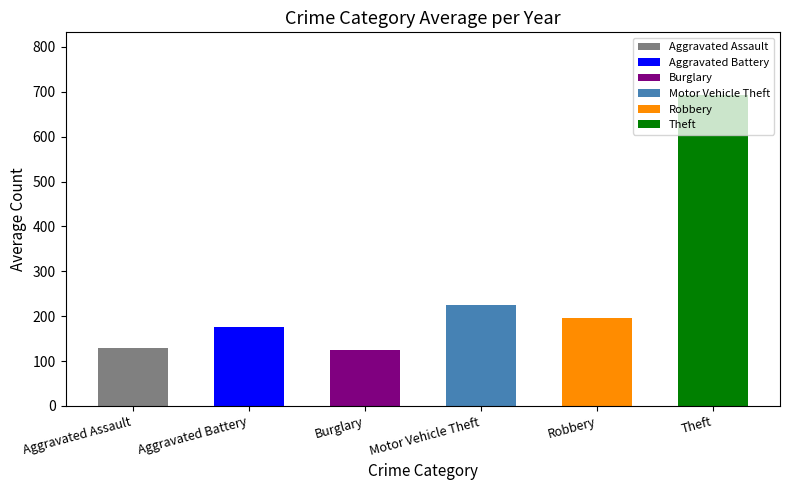

What value does the data have at Aggravated Battery?

175.6